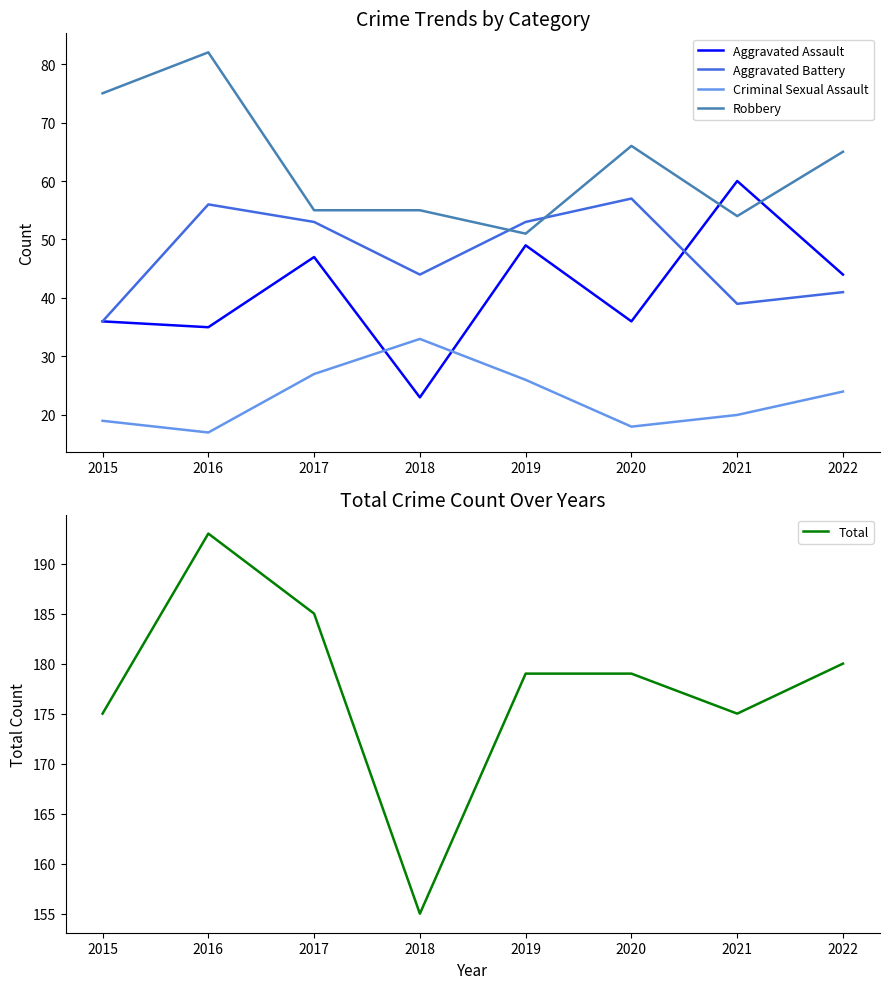

How many intersections are there between Aggravated Assault and Robbery?

2